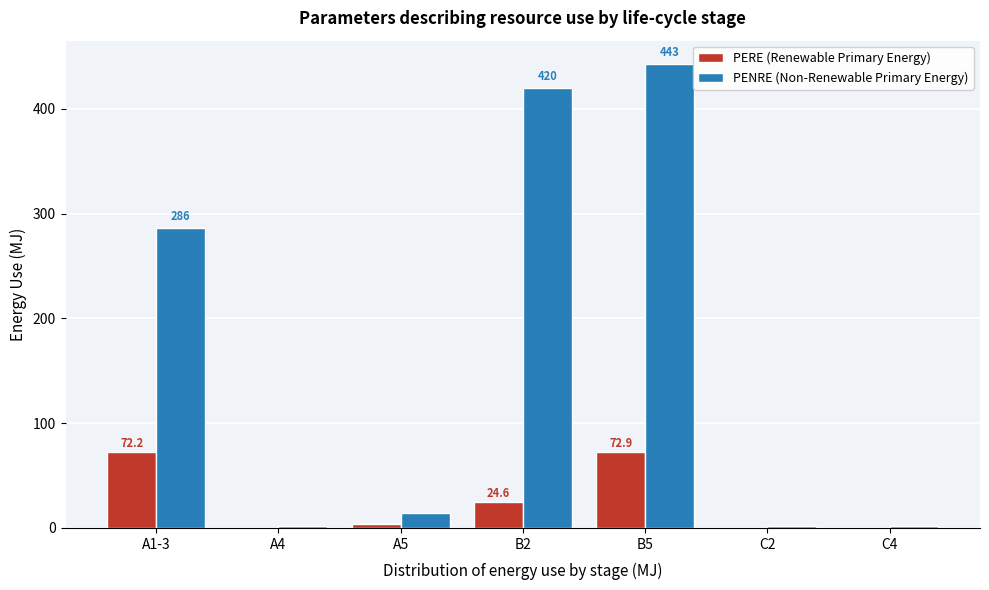

What is the highest value of the PERE (Renewable Primary Energy) series?

72.9